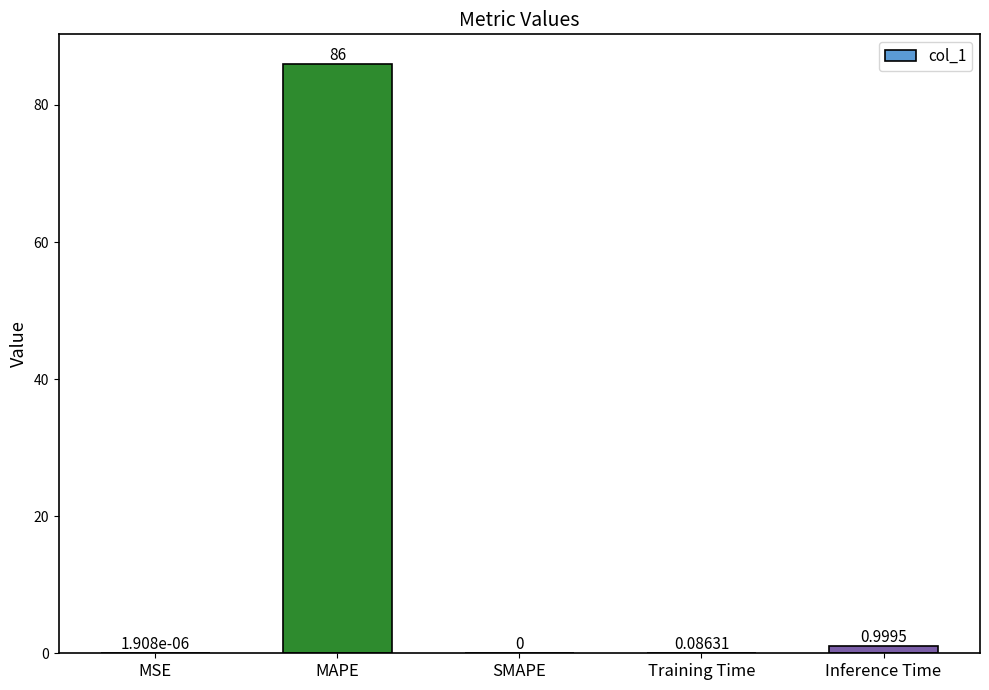

Between Training Time and Inference Time, which is larger?

Inference Time